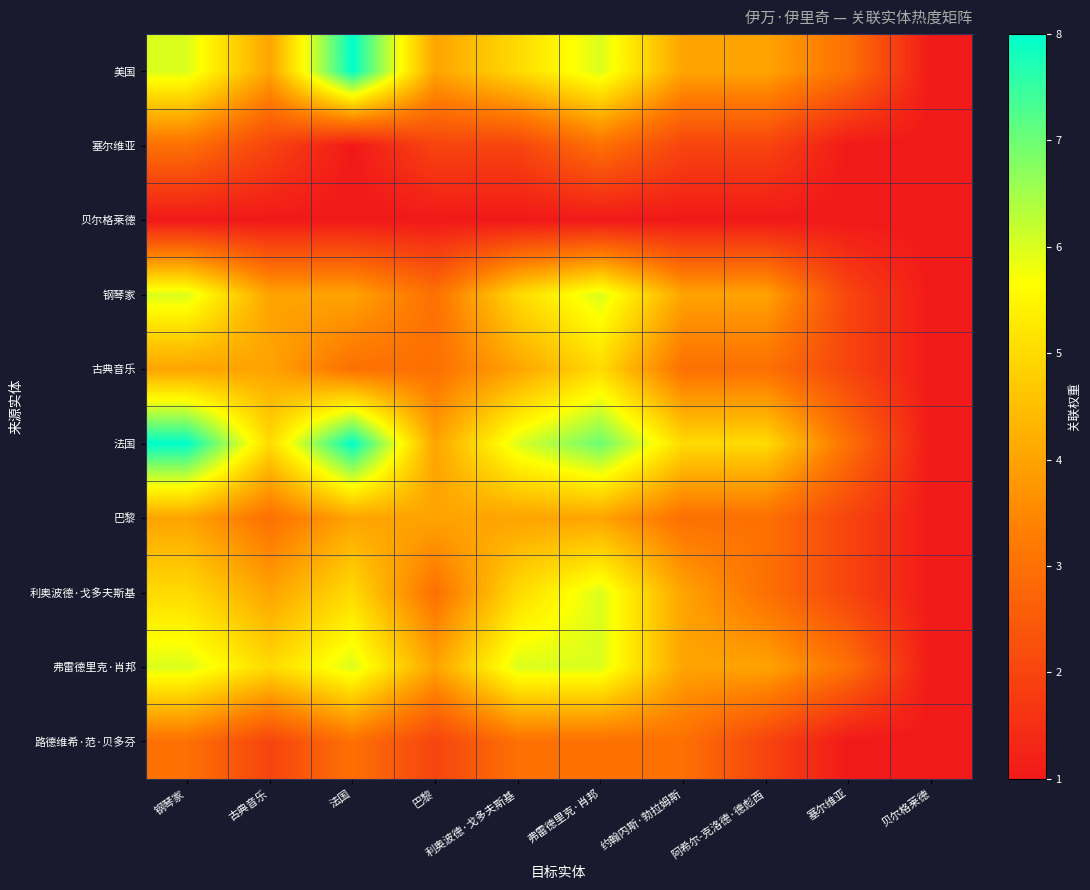

At 钢琴家, list the series in order from largest to smallest.

法国, 美国, 钢琴家, 弗雷德里克·肖邦, 利奥波德·戈多夫斯基, 古典音乐, 巴黎, 塞尔维亚, 路德维希·范·贝多芬, 贝尔格莱德